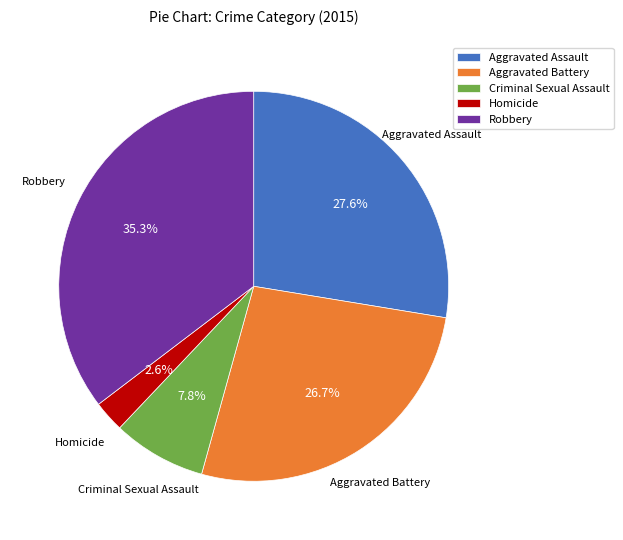

What is the largest slice in the pie chart?

Robbery